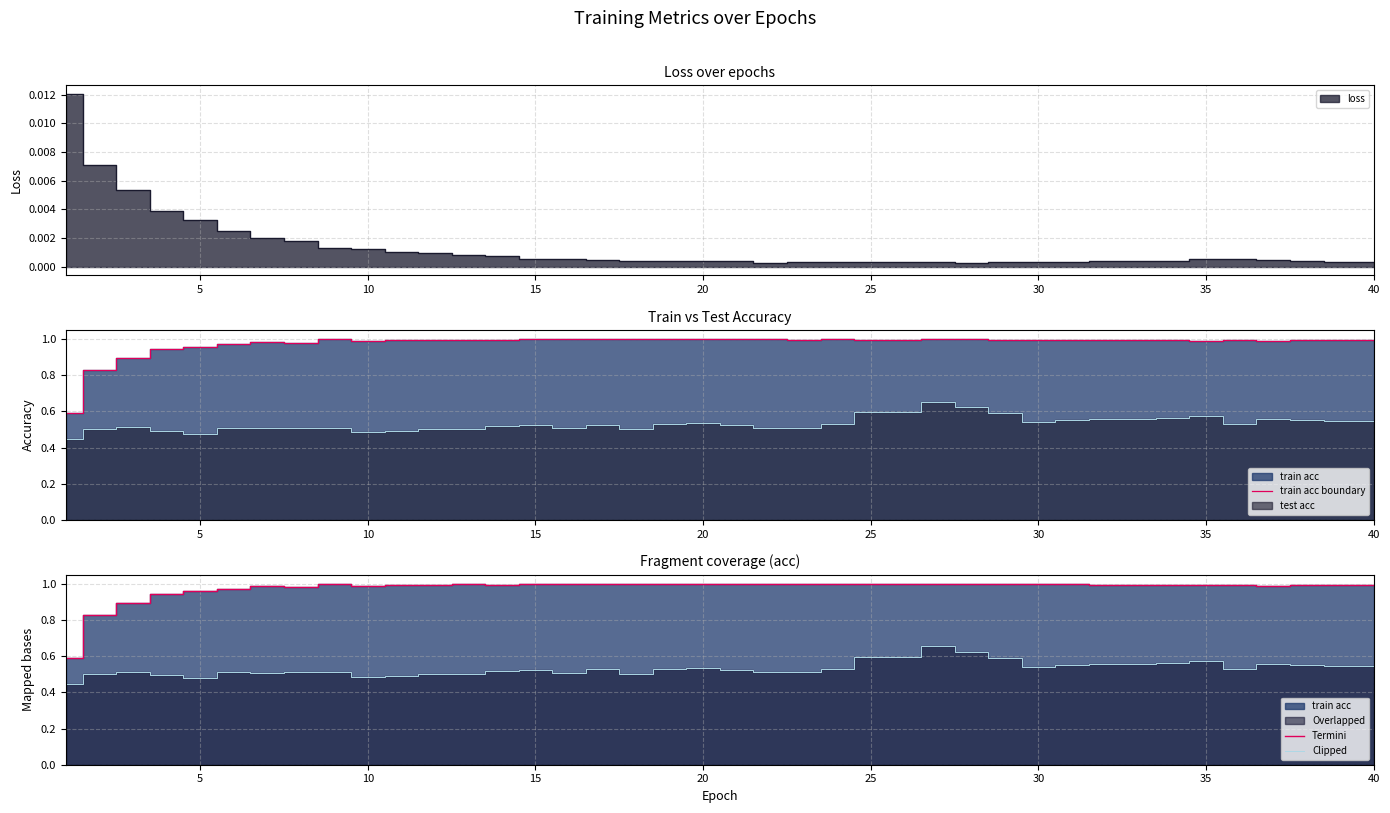

What is the minimum value for train acc boundary?

0.6